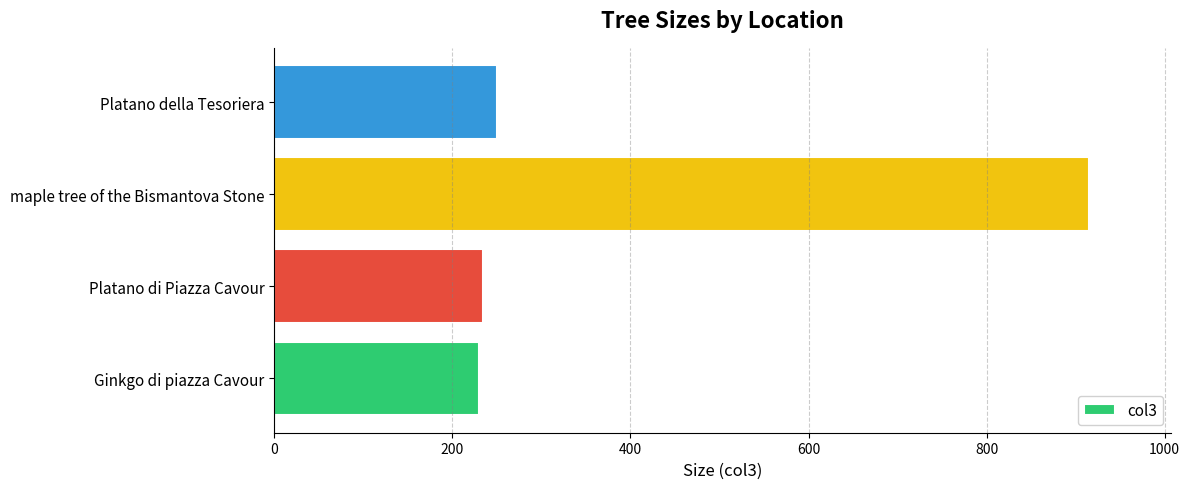

At which category does the chart reach its peak across all series?

maple tree of the Bismantova Stone